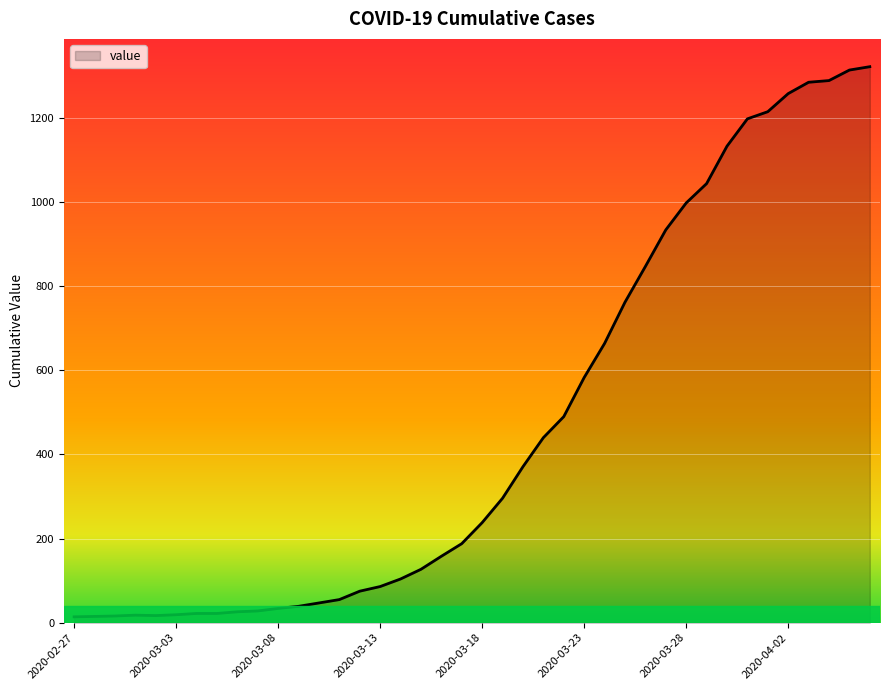

What is the maximum value shown in the chart?

1322